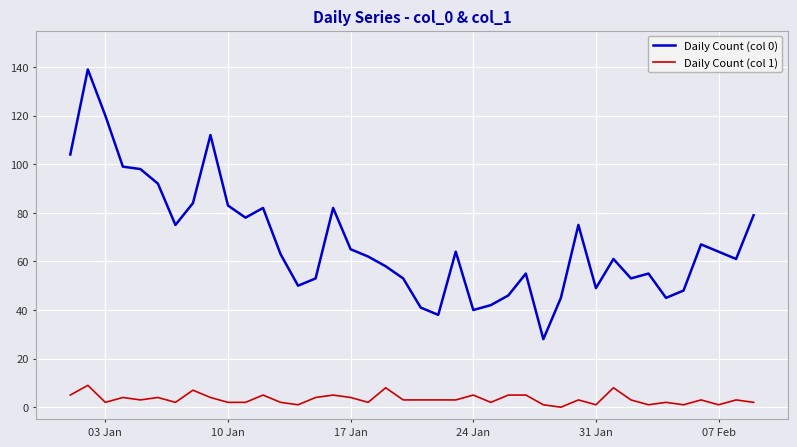

Which series has the largest total across all categories?

Daily Count (col 0)